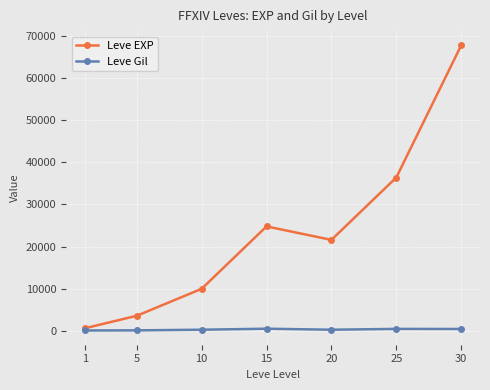

True or false: Leve Gil has a value of 290 at 20.

True